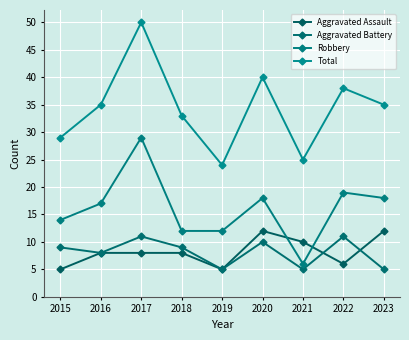

What is the difference between the maximum and second lowest values in the Aggravated Battery series?

6